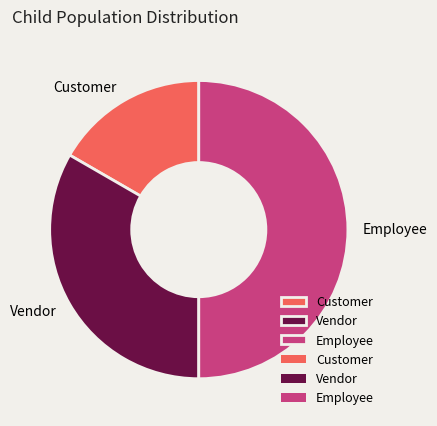

Does Vendor represent more than half of the total?

No